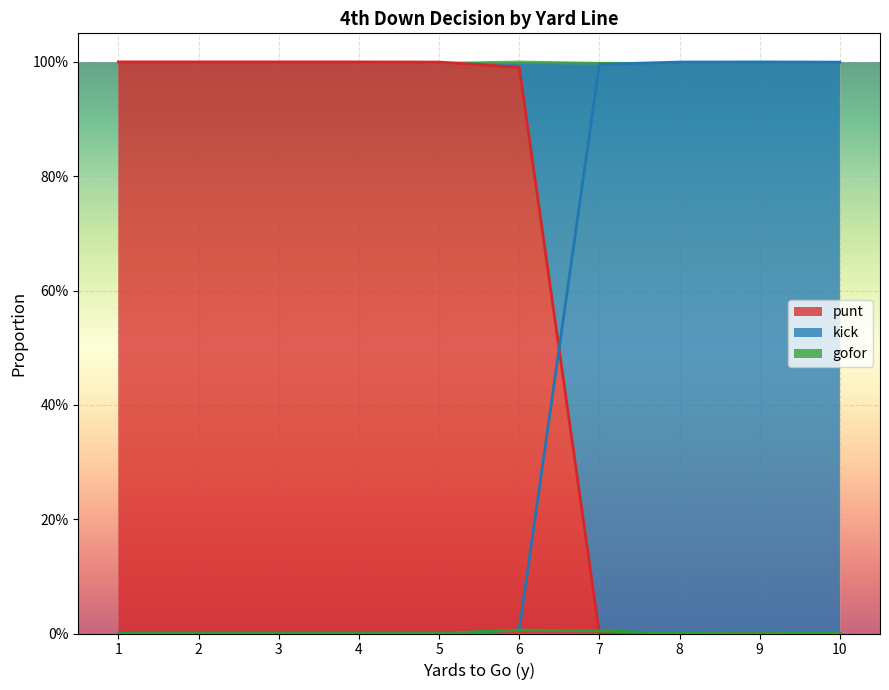

In kick, how many points are lower than both neighbors (excluding endpoints)?

2